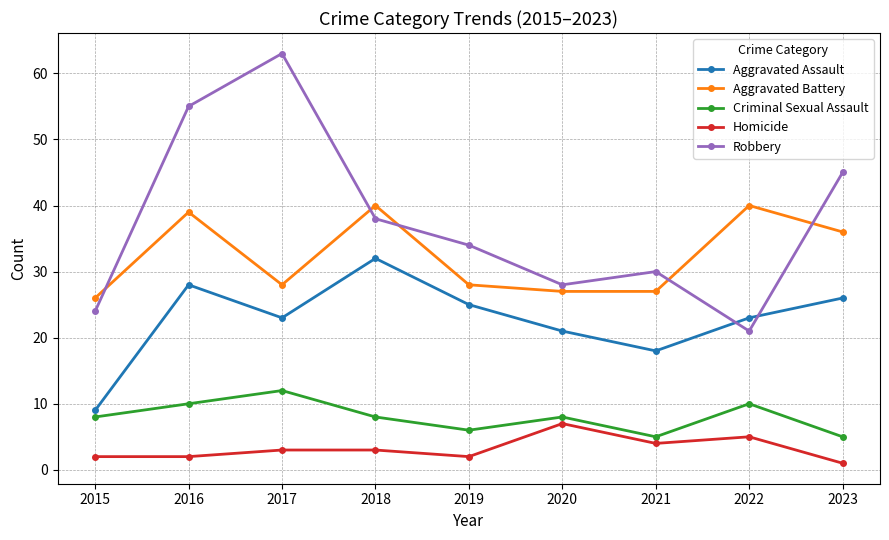

What is the maximum value for Homicide?

7